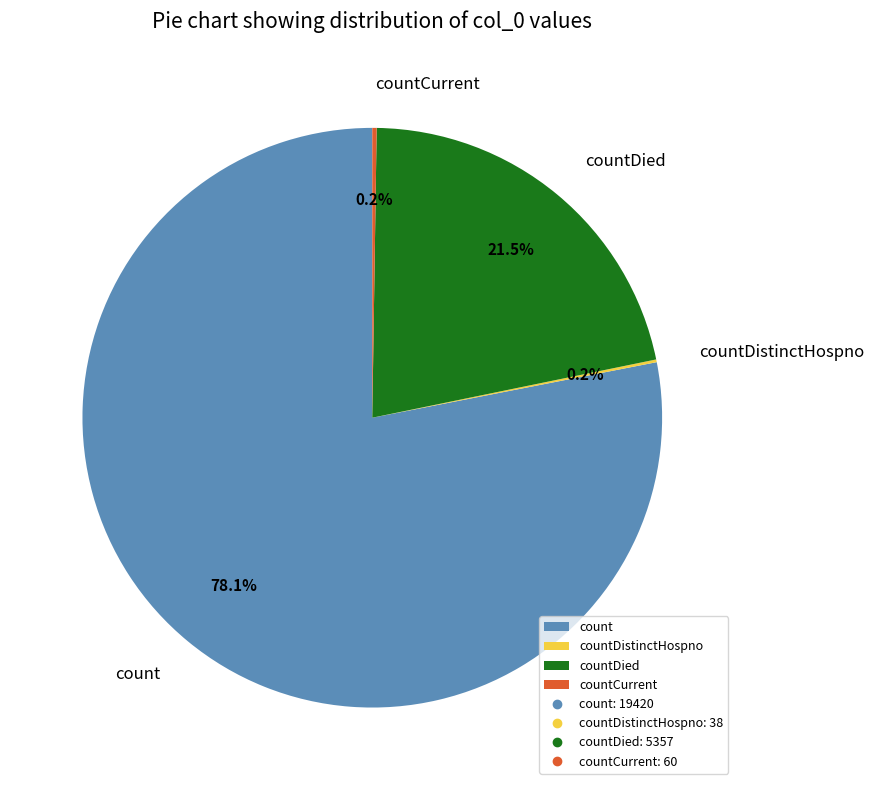

Which slice is the largest?

count